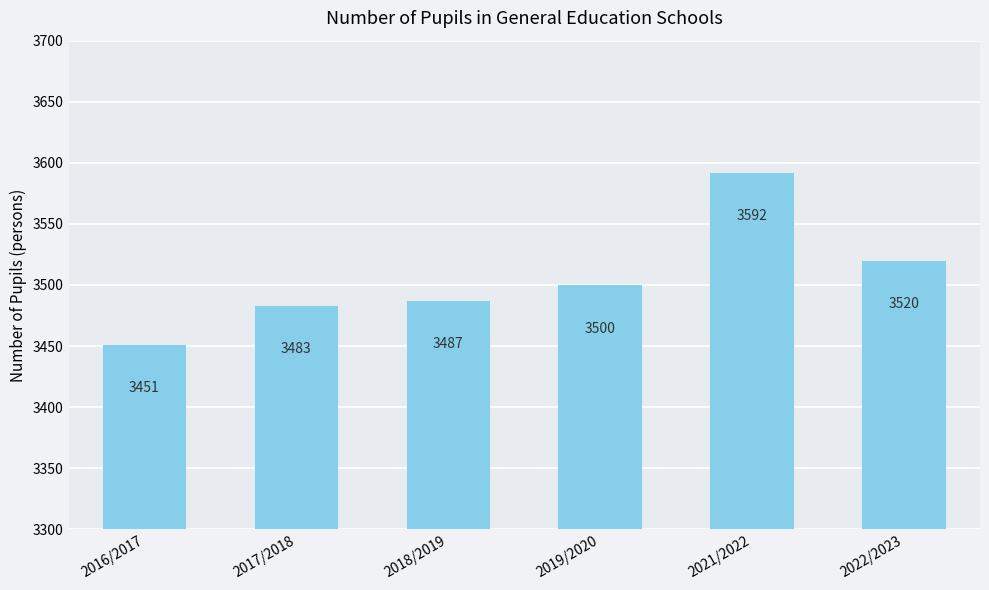

What is the label of the 2nd bar from the right?

2021/2022